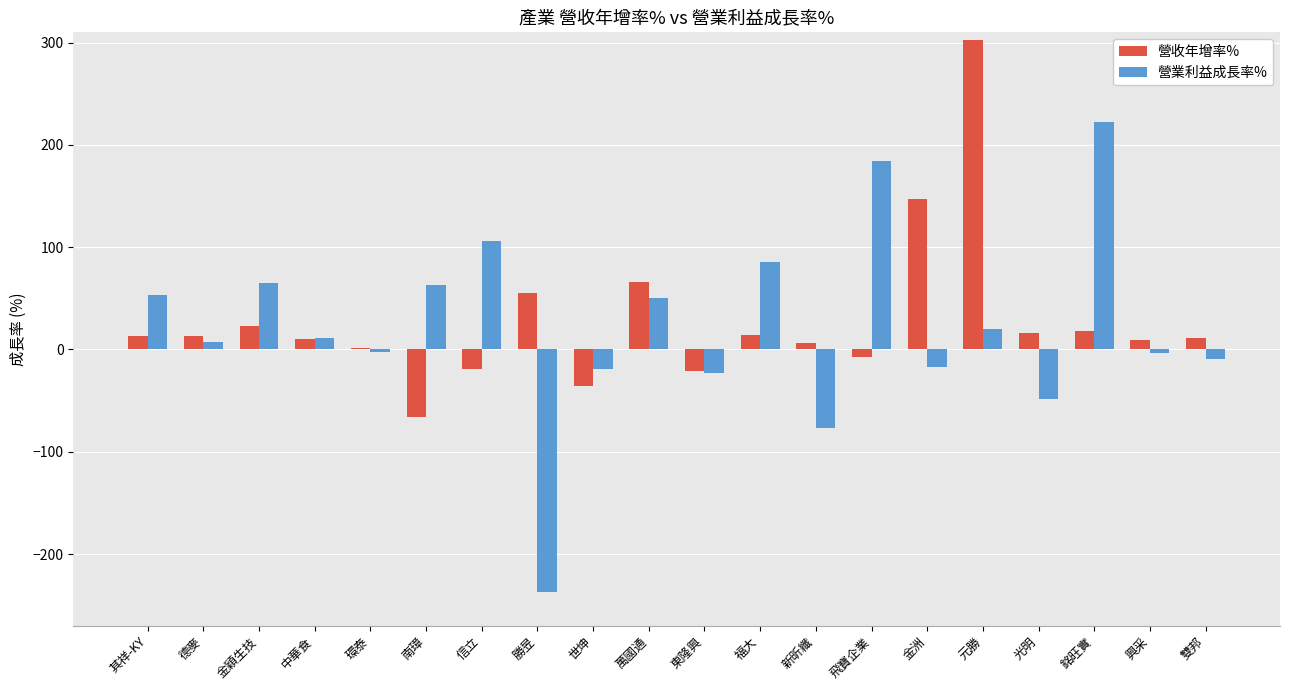

Which series changed the most between 德麥 and 信立?

營業利益成長率%